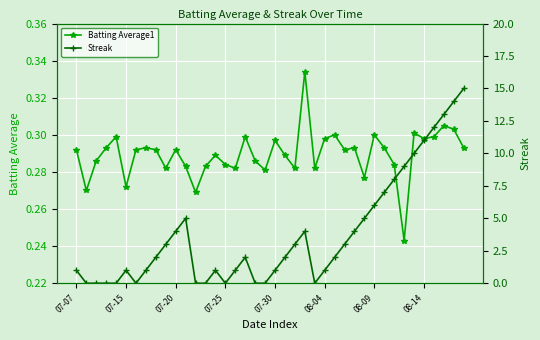

Is the value of Streak at 33 greater than the value of Batting Average1 at 28?

Yes